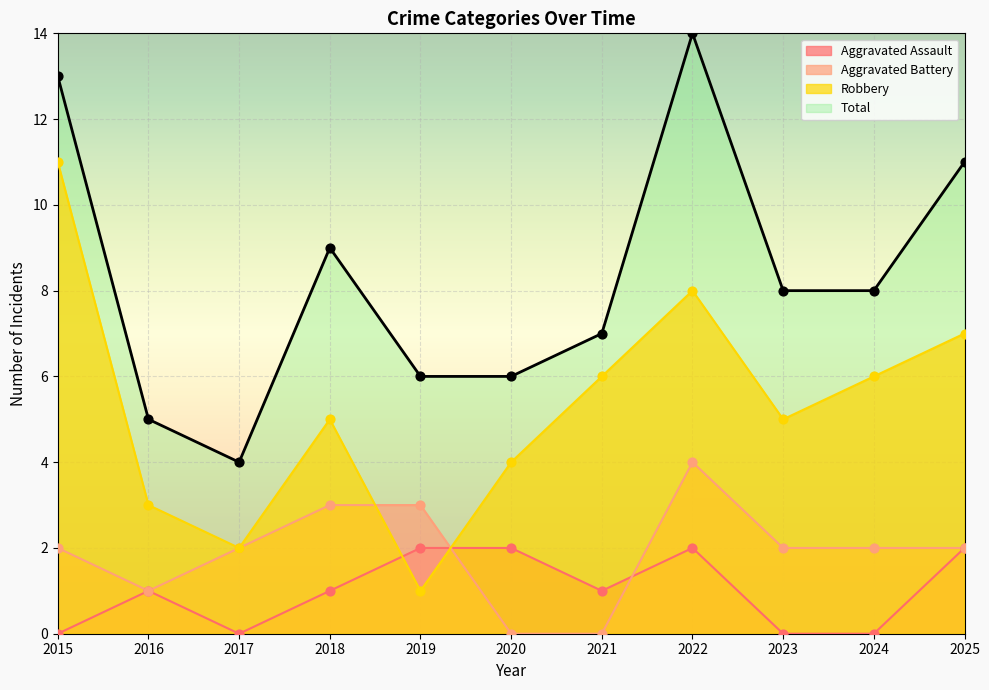

What is the total value across all series at 2021?

14